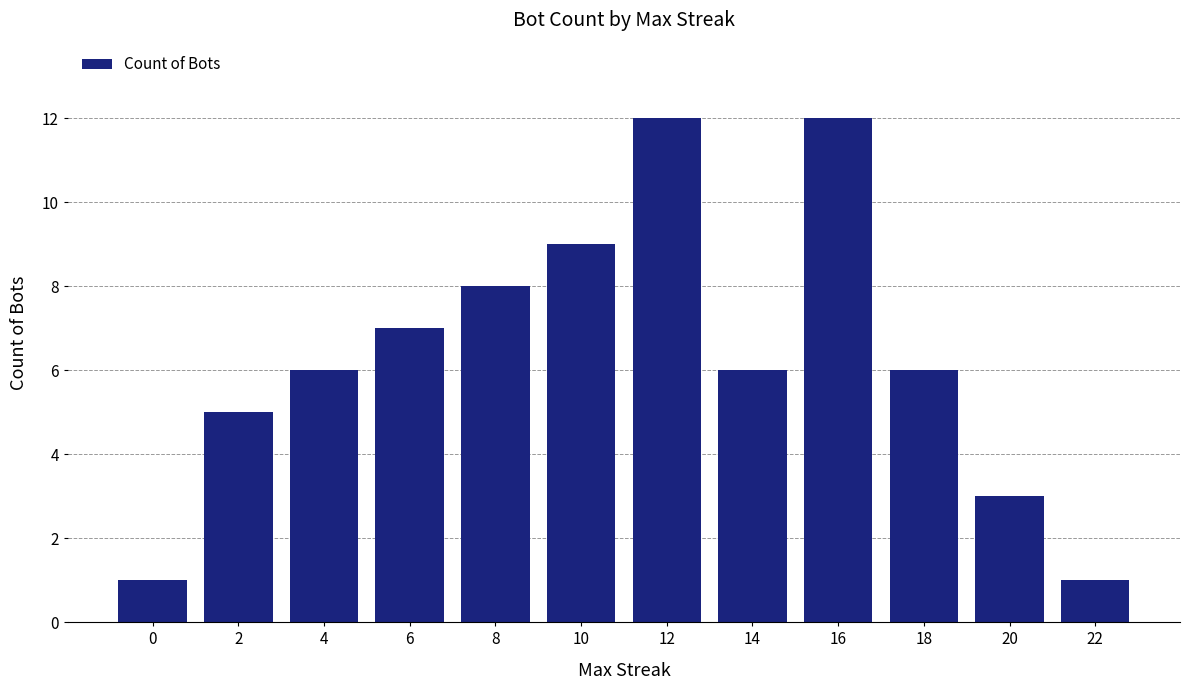

What is the value of the 4th bar from the left?

7